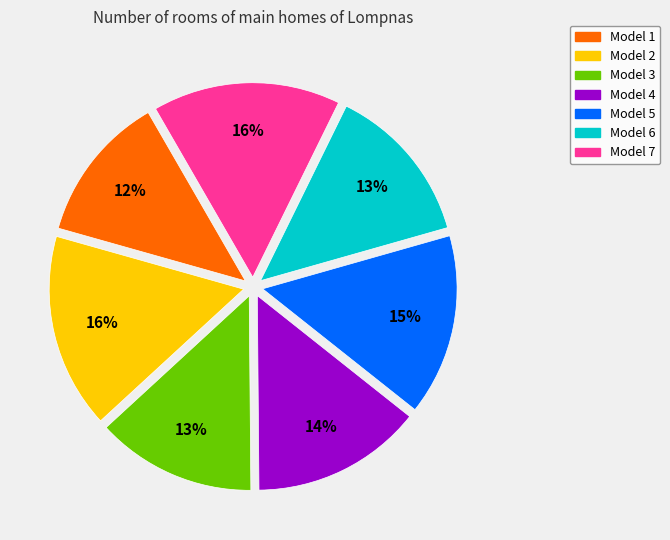

To the nearest percent, what is the average slice percentage?

14%